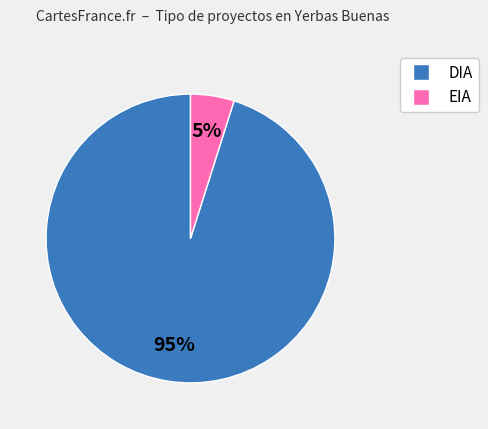

Do EIA and DIA together represent more than half of the pie?

Yes